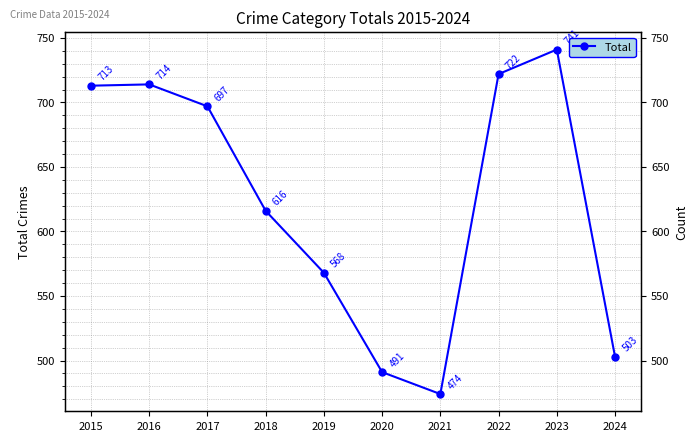

How many data points are above 697?

4